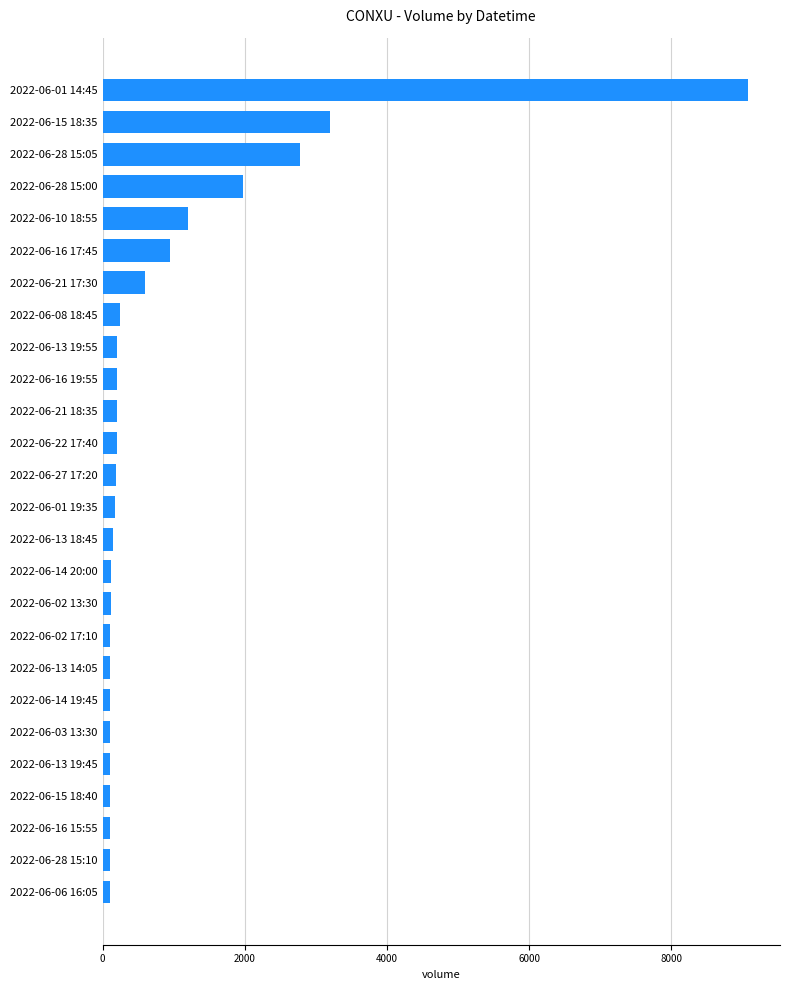

Which label corresponds to the largest value in the chart?

2022-06-01 14:45